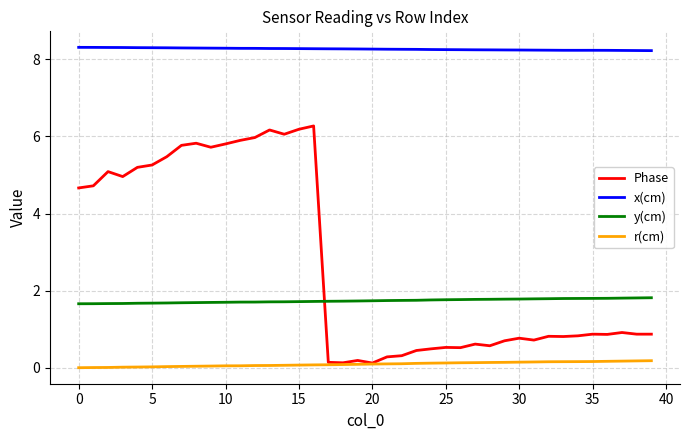

Which series has the largest range (max minus min)?

Phase